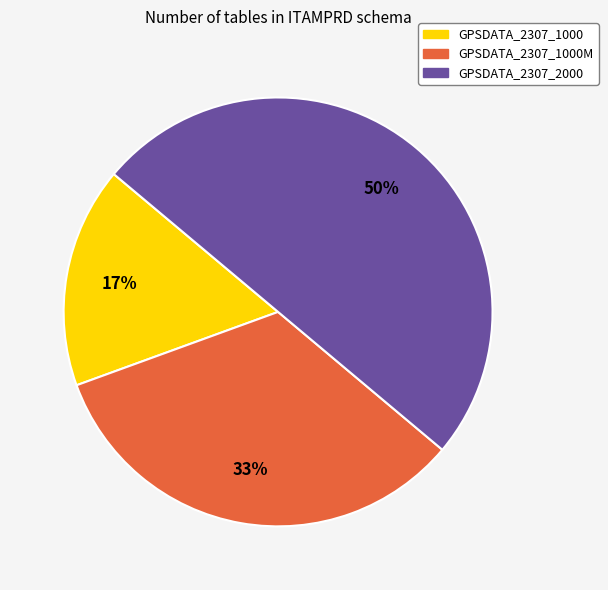

Count the number of slices in the pie.

3